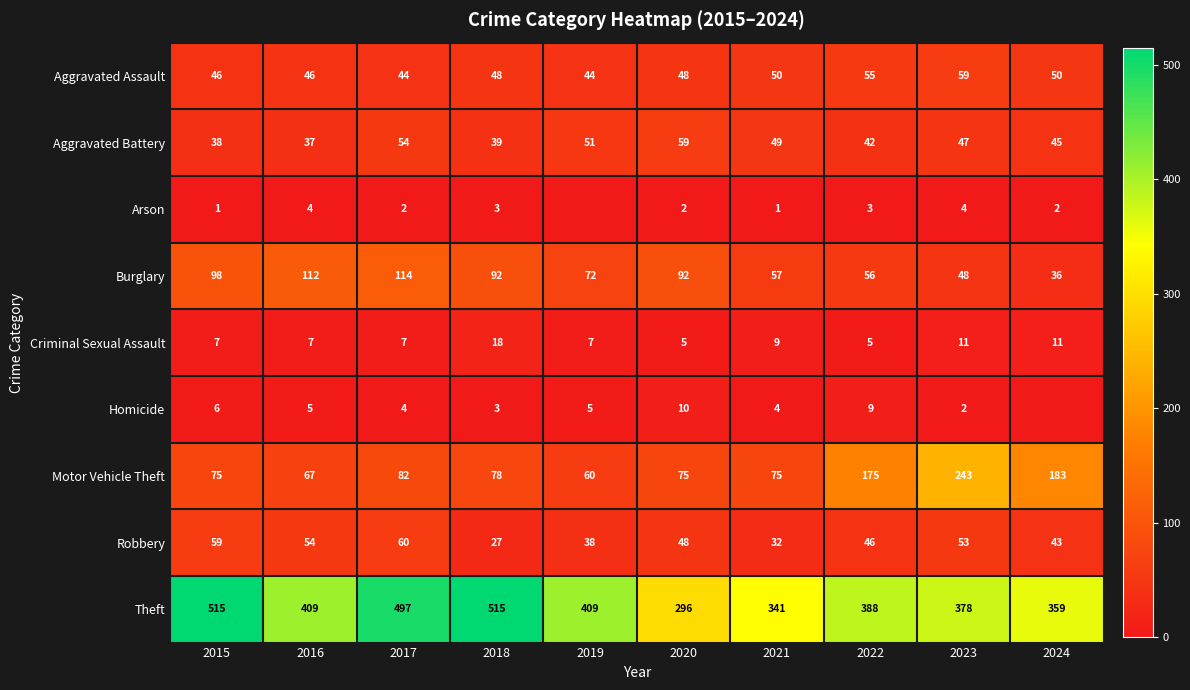

What is the total value across all series at 2015?

845